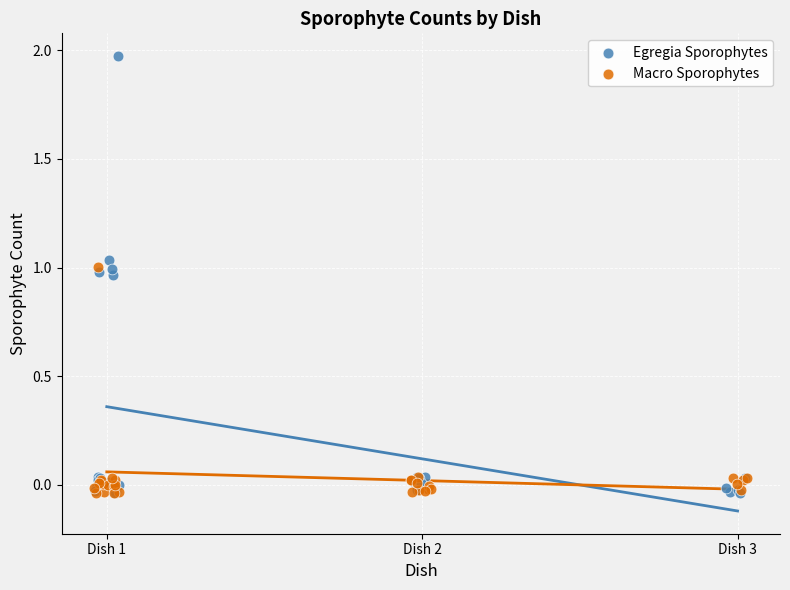

Which series contains the highest Y value?

Egregia Sporophytes